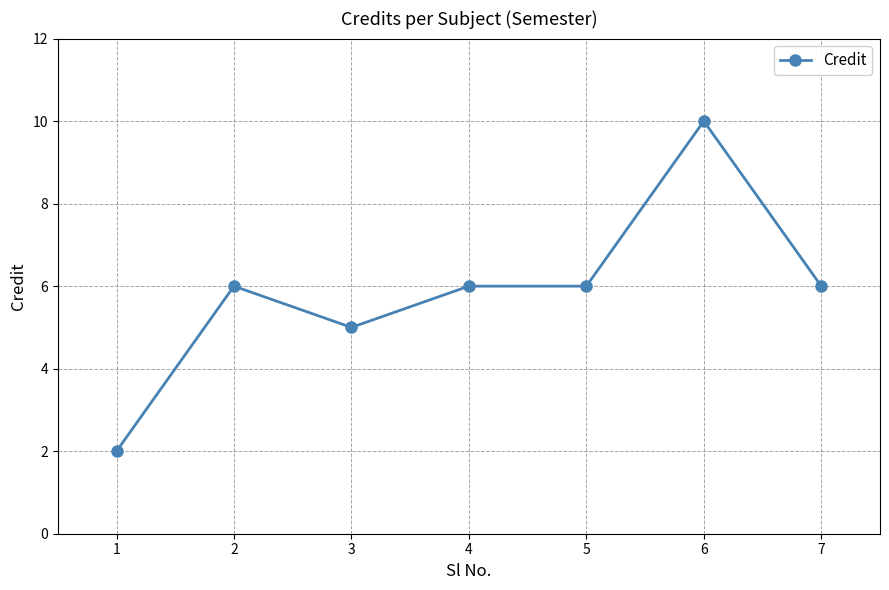

Reading left to right, extract all data points from this chart.

2	6	5	6	6	10	6